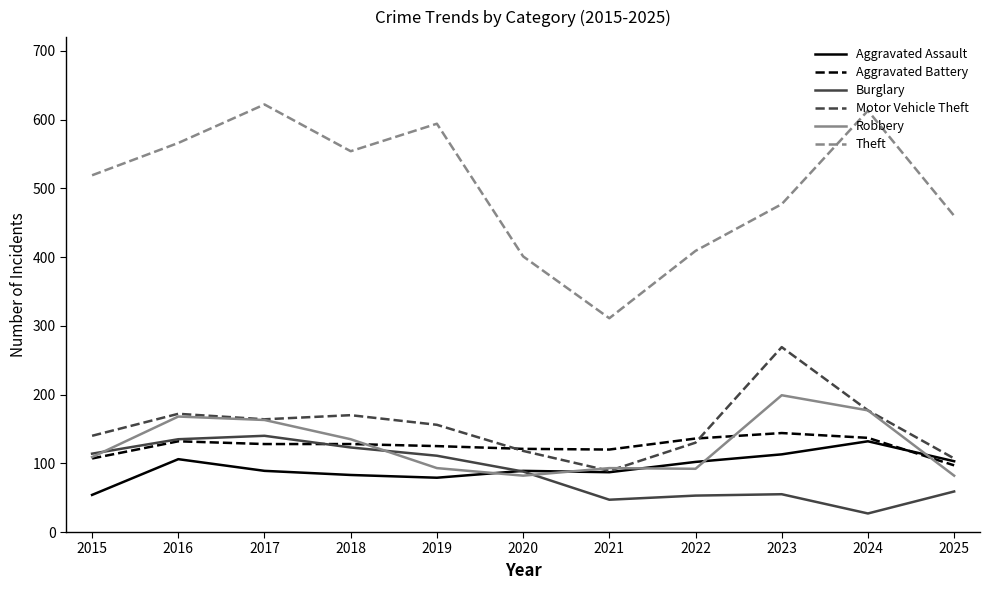

Does the chart have visible grid lines?

No